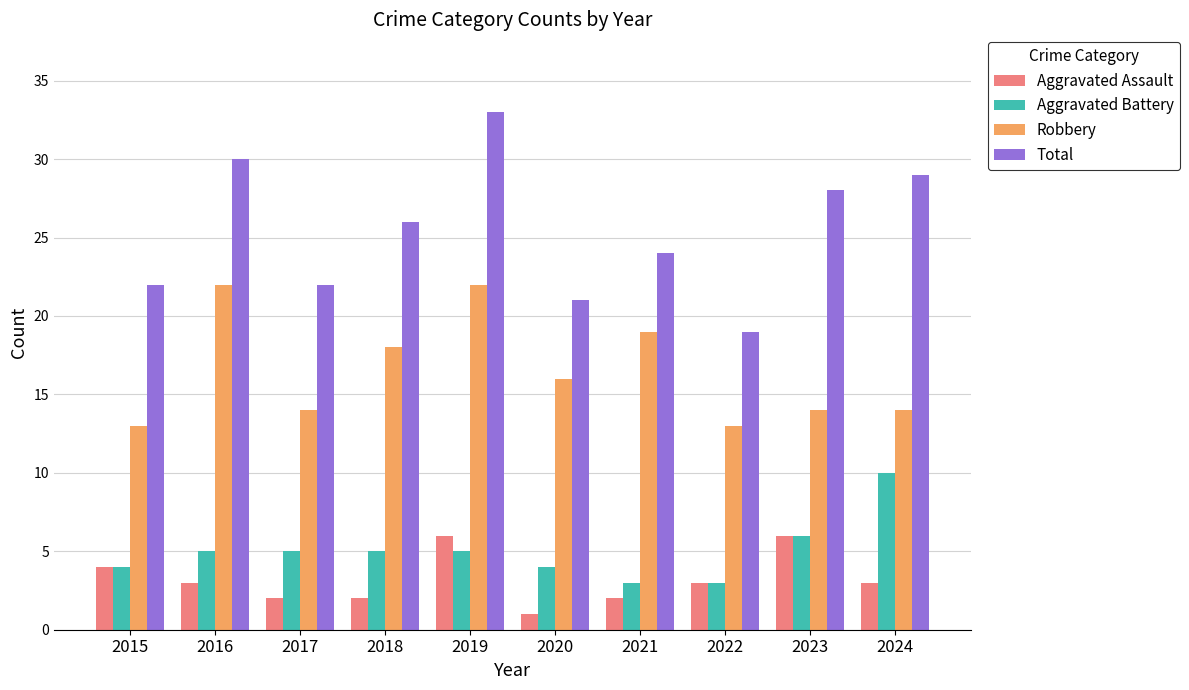

Rank the series at 2018 from highest to lowest value.

Total, Robbery, Aggravated Battery, Aggravated Assault